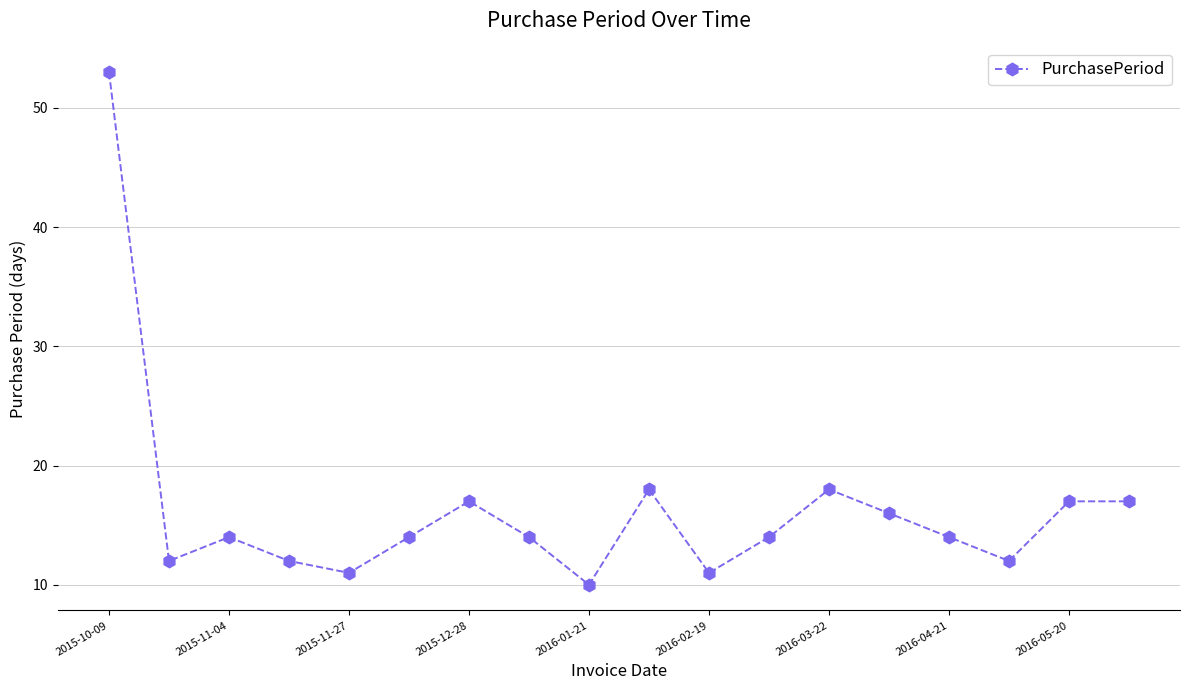

What is the greatest value displayed?

53